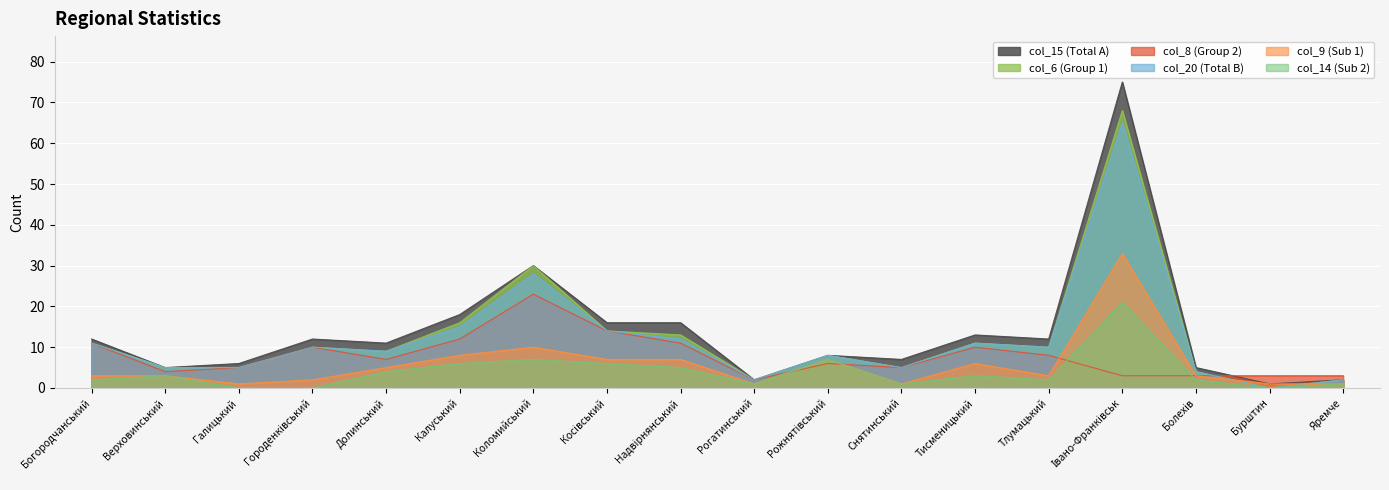

Where does the col_20 series first go above 10?

Богородчанський